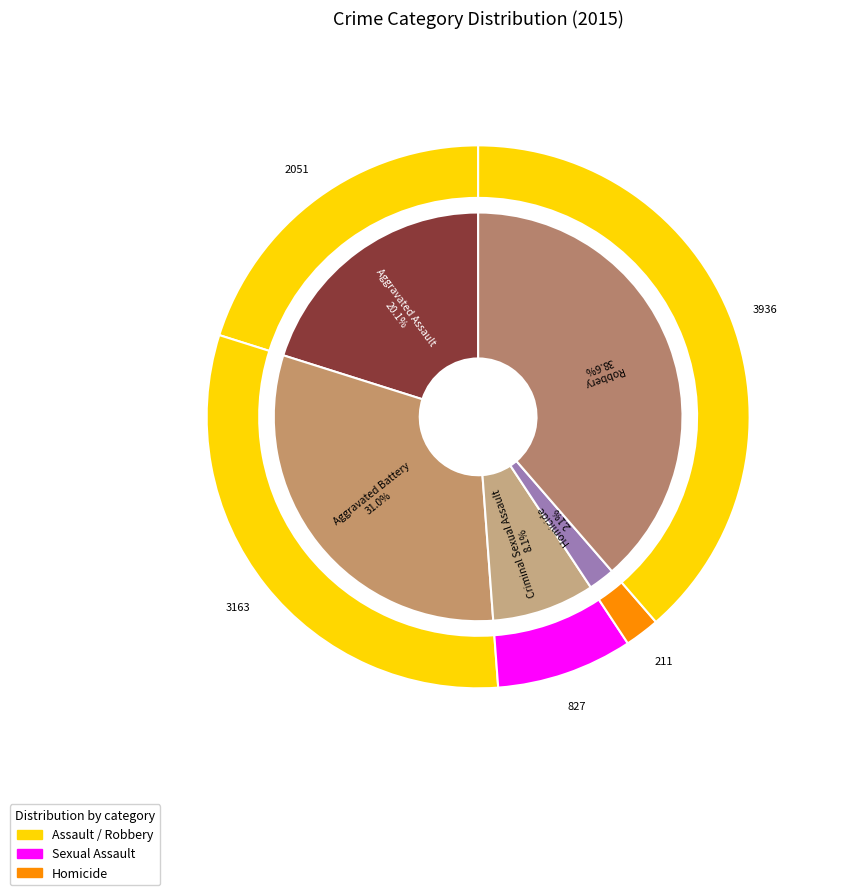

How many segments does this pie chart have?

5